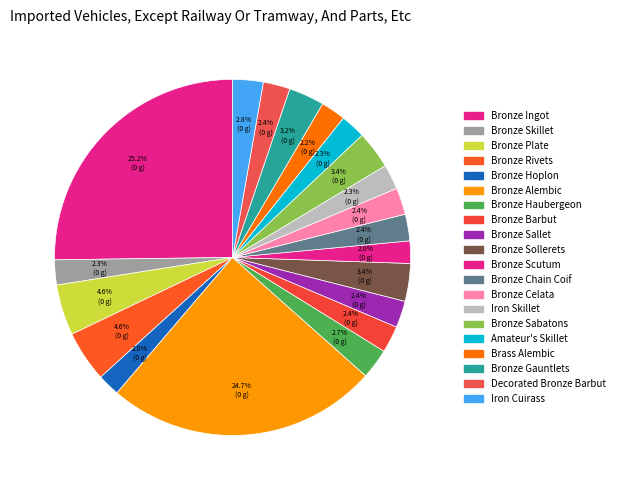

To the nearest percent, what is the difference between the largest and smallest slice percentages?

23%